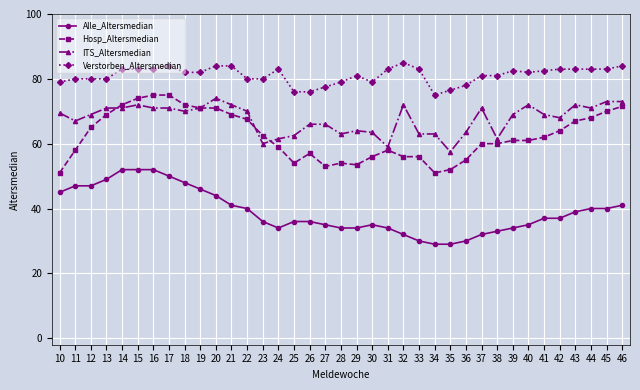

True or false: Hosp_Altersmedian has a value of 67.5 at 22.

True